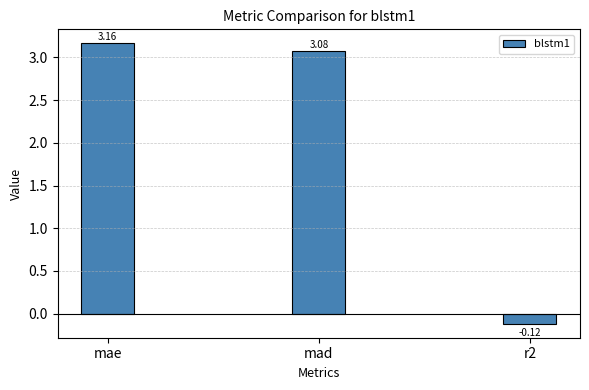

What is the difference between the maximum and minimum values?

3.3